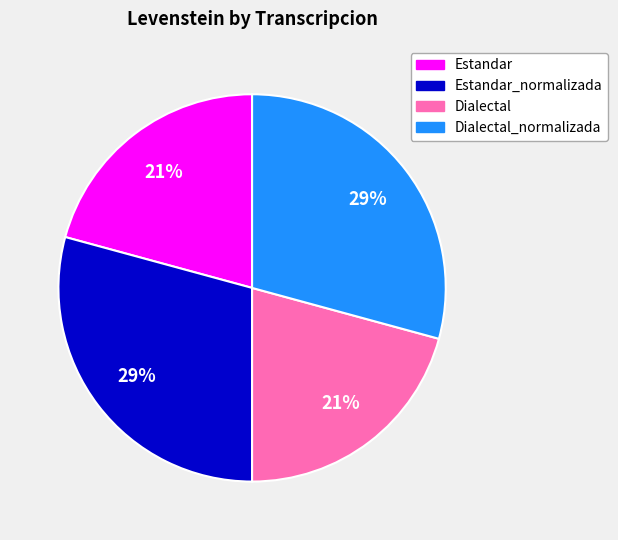

Count the number of slices in the pie.

4